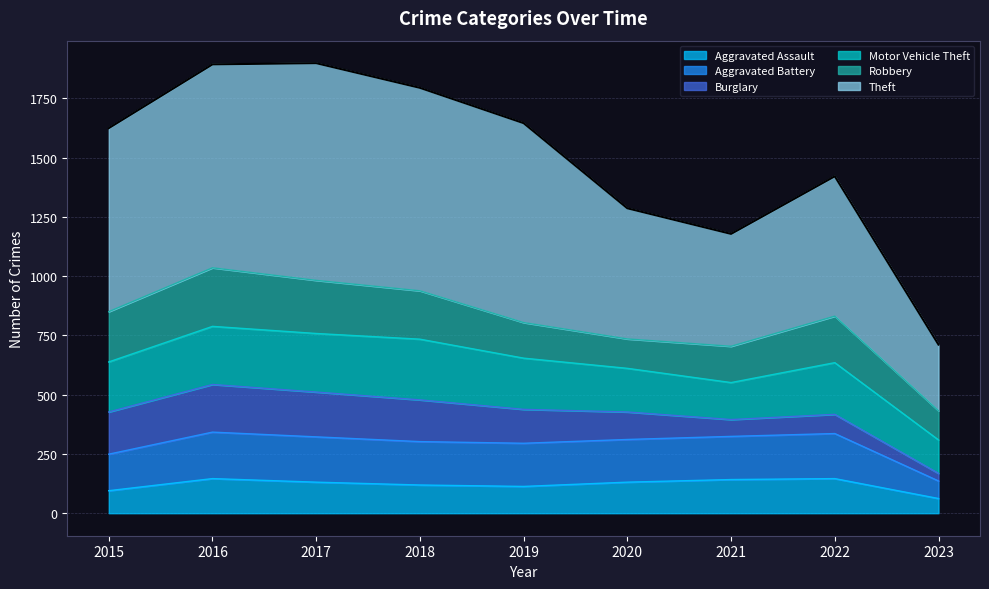

True or false: Aggravated Assault and Theft cross at least once.

False